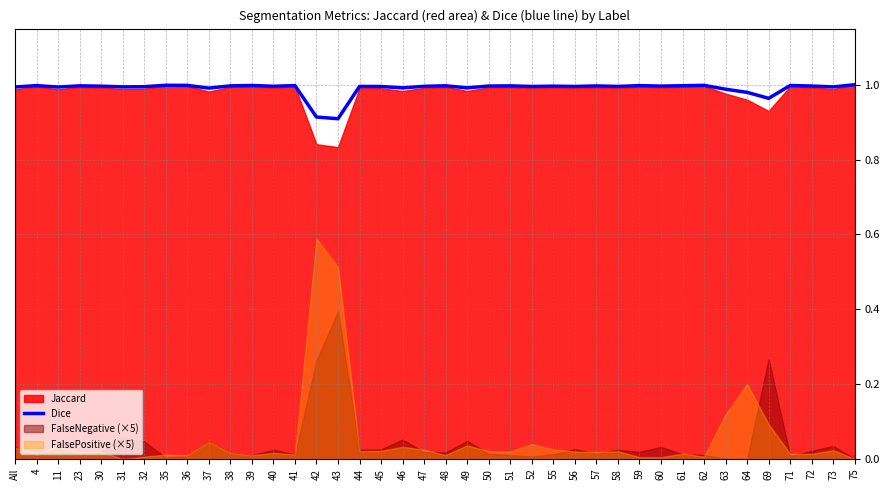

What is the sum of the values at 36 and 44?

2.0